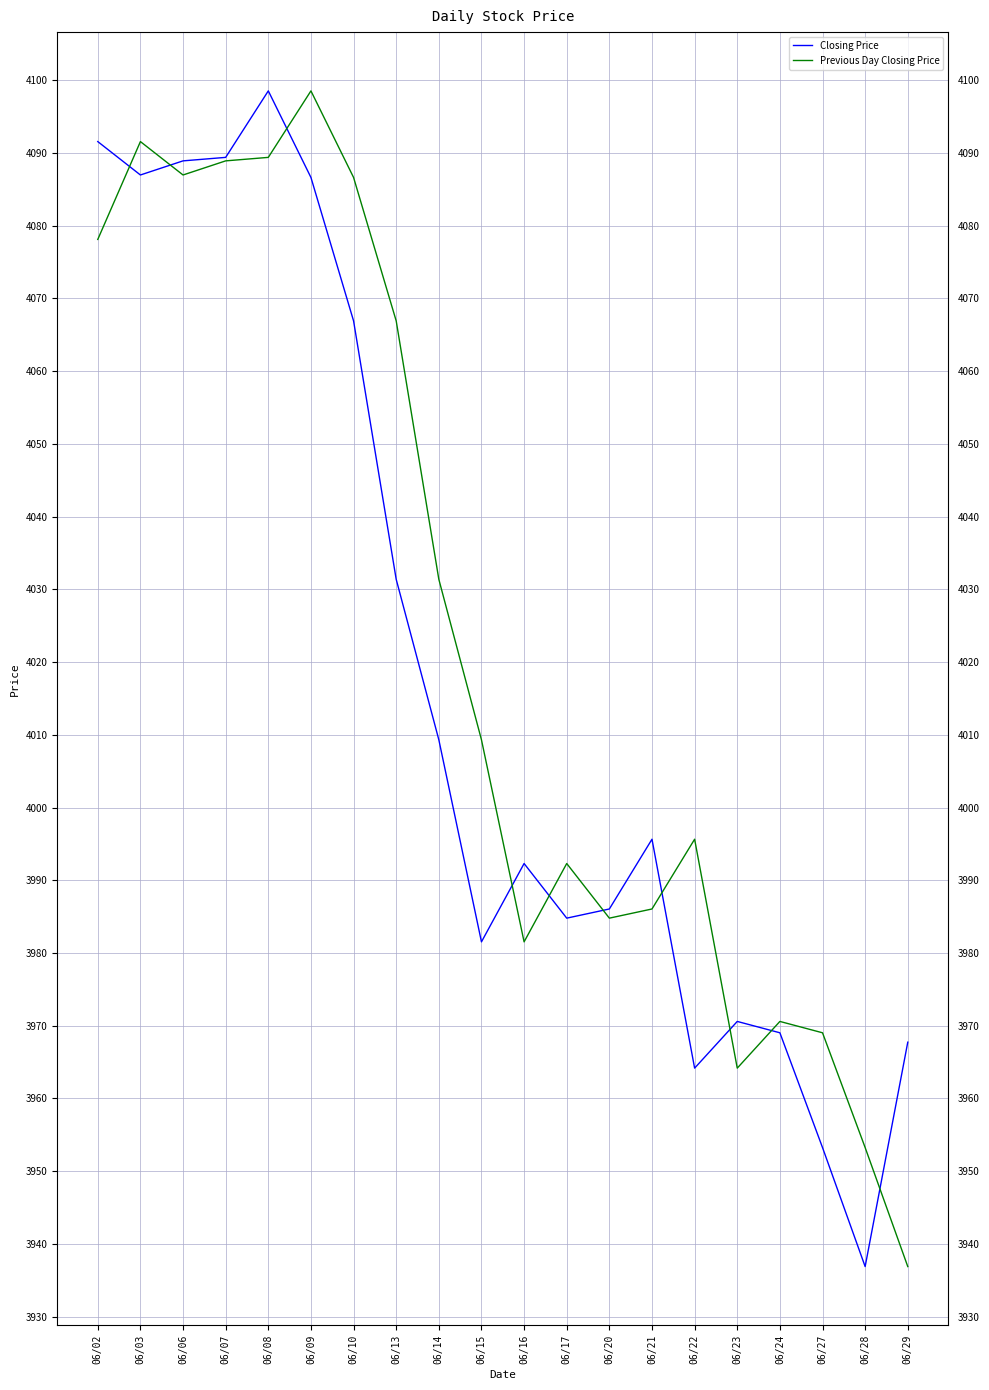

What is the highest value of the Closing Price series?

4098.5